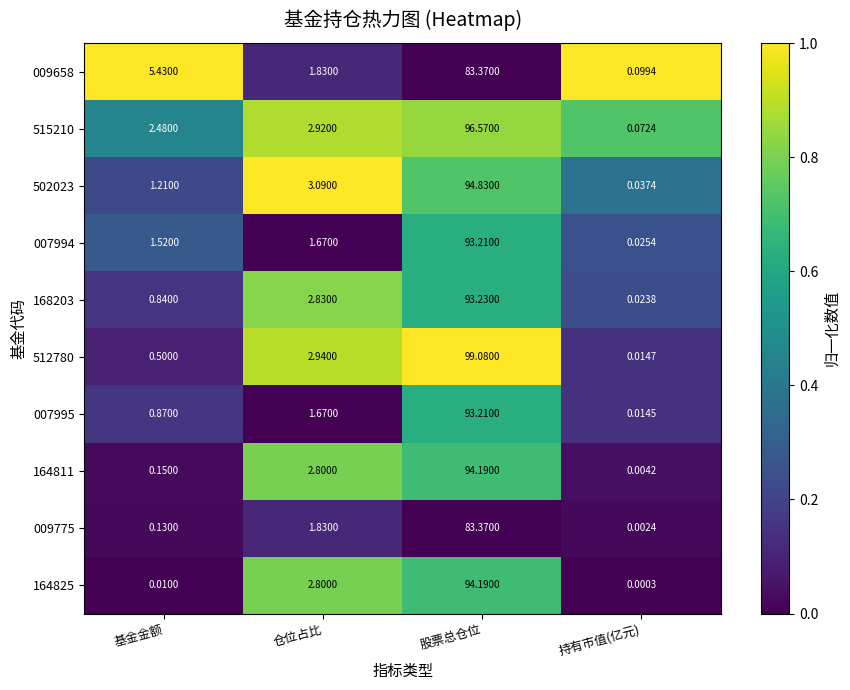

Where is 515210 nearest to the value 48?

仓位占比